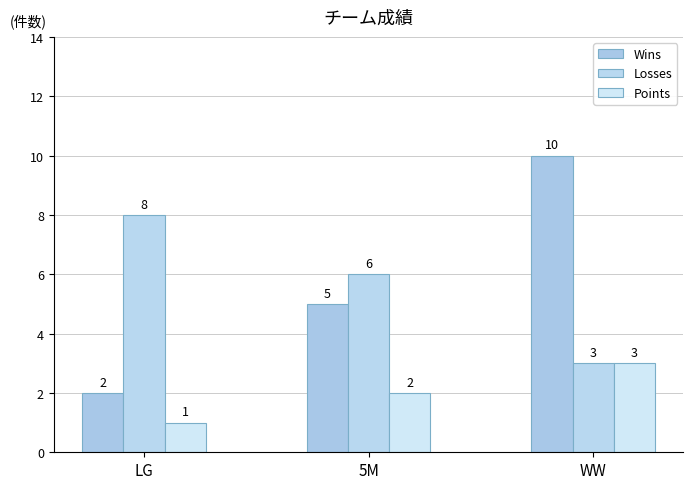

Reading left to right, transcribe all the data shown in this chart.

Wins: 2	5	10
Losses: 8	6	3
Points: 1	2	3